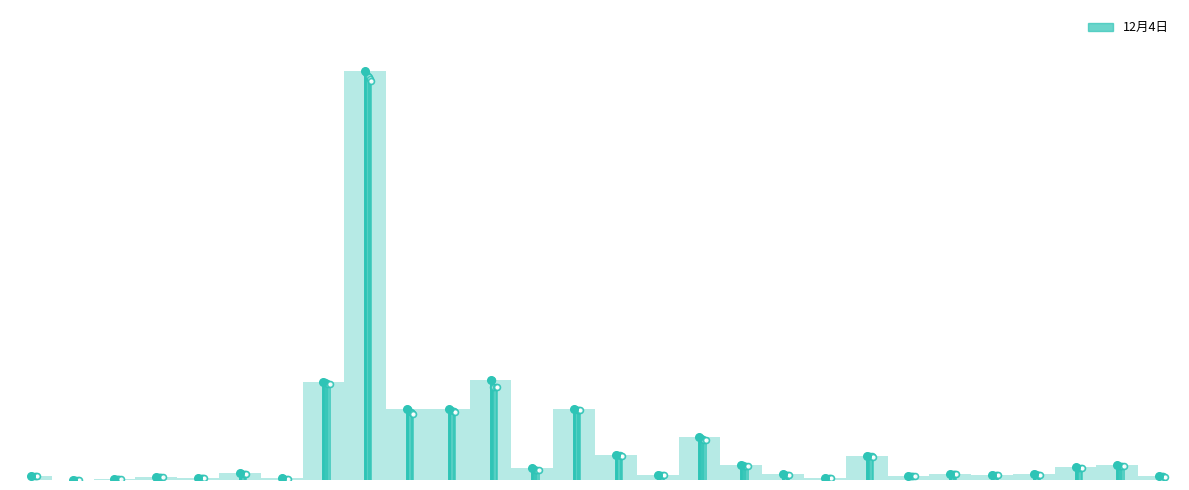

At how many categories does at least one series exceed 0?

28